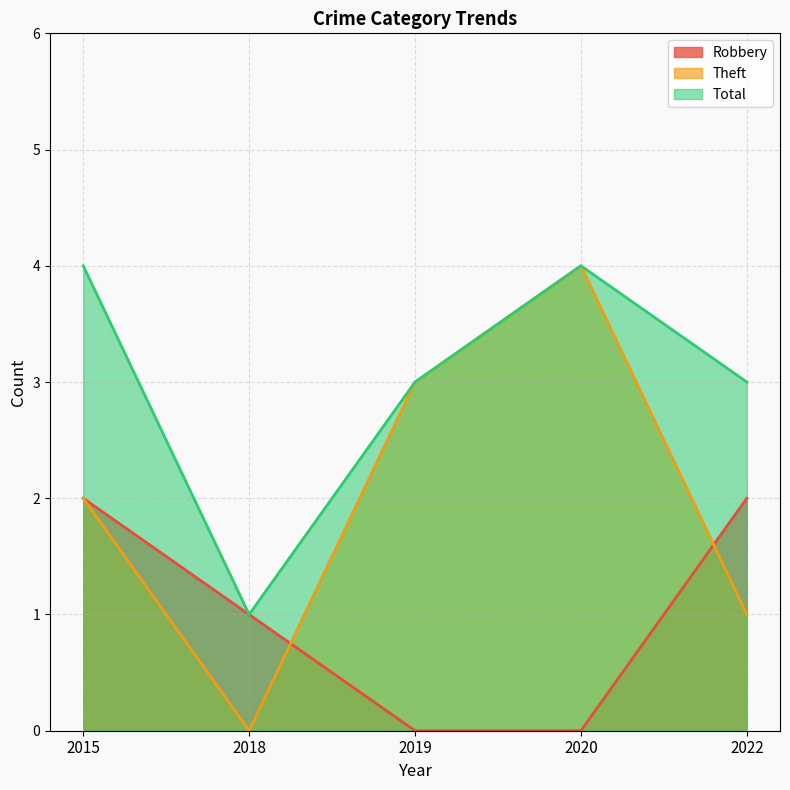

Count the number of categories in the chart.

5